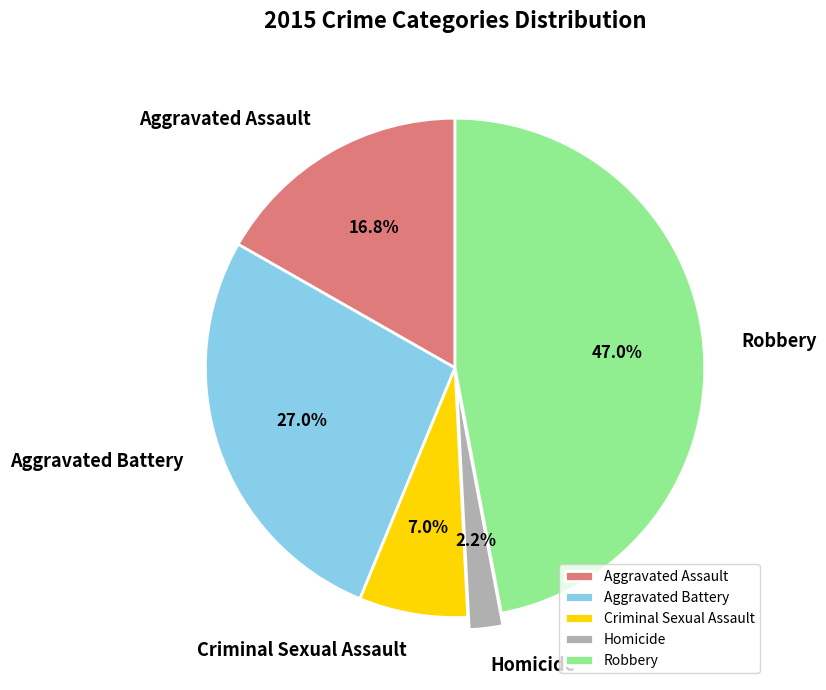

Does any single category account for the majority?

No